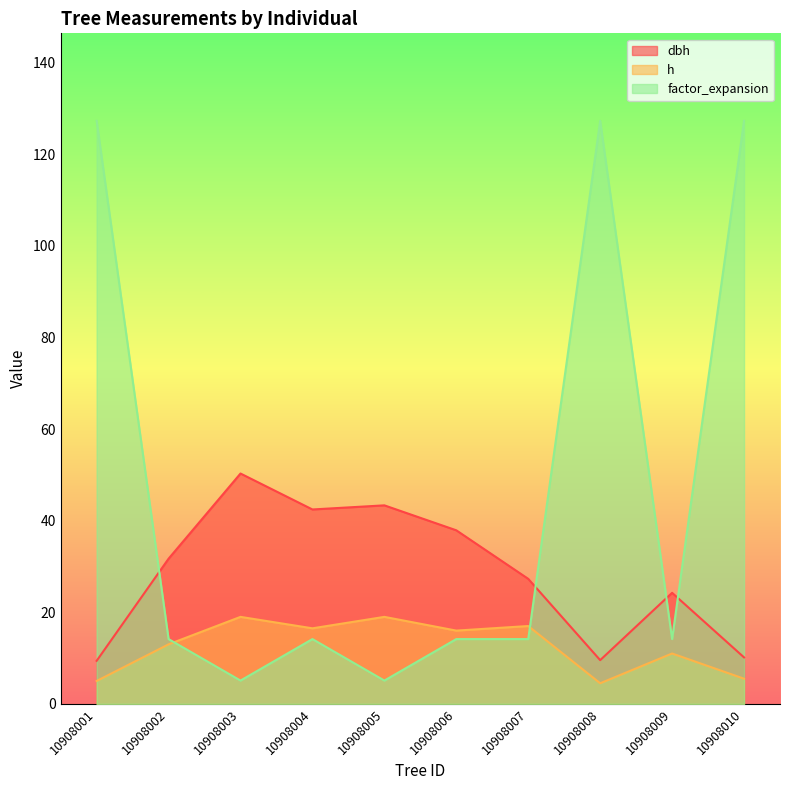

The value of dbh at 10908001 is 9.4. True or false?

True